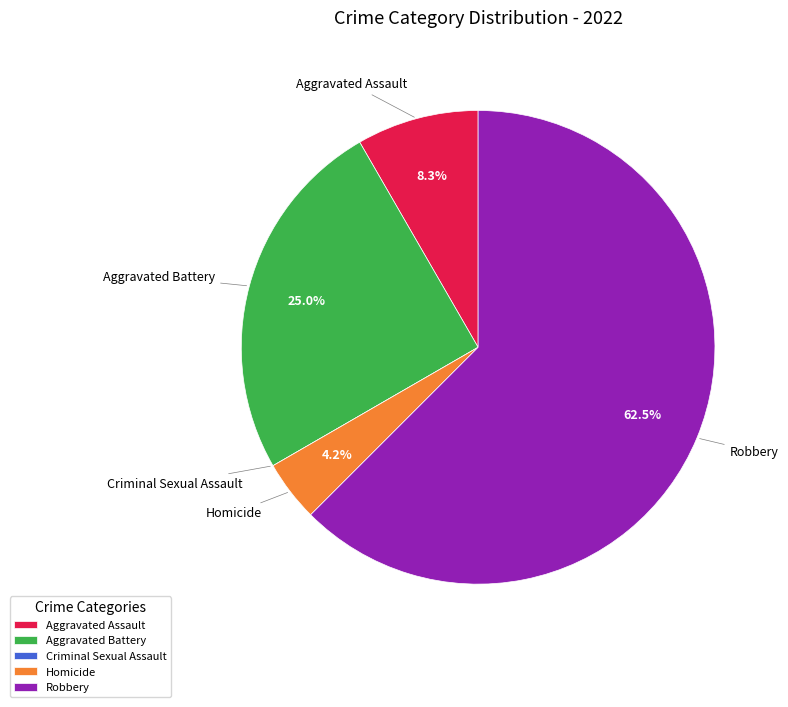

To the nearest percent, what is the combined percentage of Homicide and Aggravated Battery?

29%